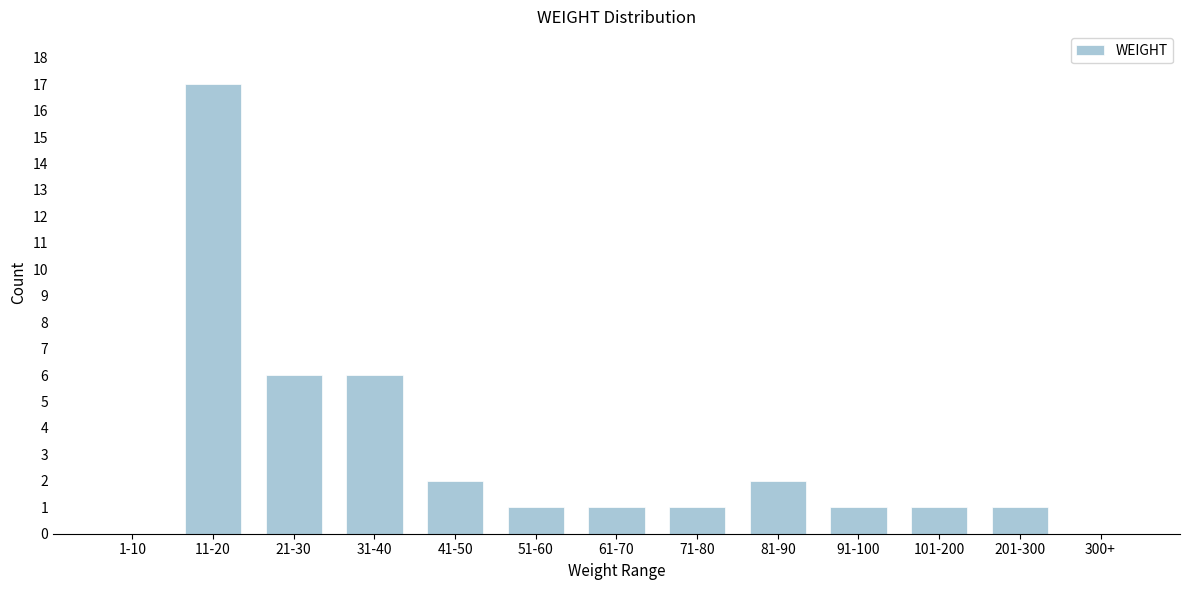

Reading left to right, extract all data points from this chart.

1-10=0	11-20=17	21-30=6	31-40=6	41-50=2	51-60=1	61-70=1	71-80=1	81-90=2	91-100=1	101-200=1	201-300=1	300+=0